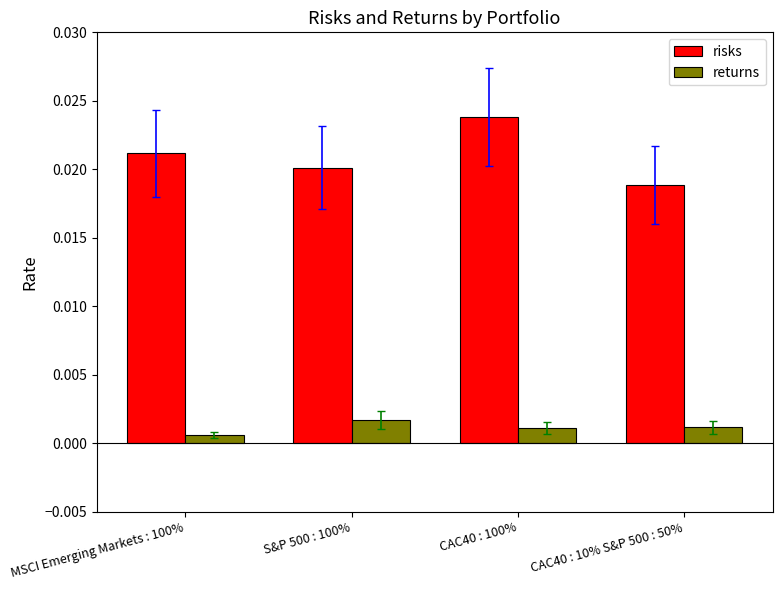

Is the value of risks at CAC40 : 100% greater than the value of returns at CAC40 : 10% S&P 500 : 50%?

Yes